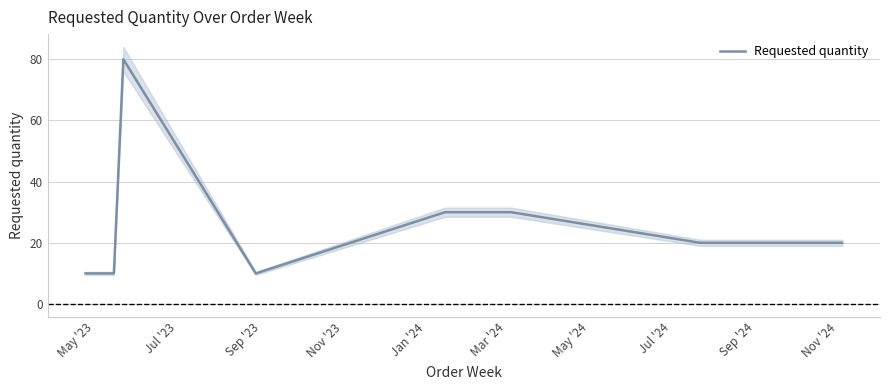

What is the minimum value for Requested quantity?

10